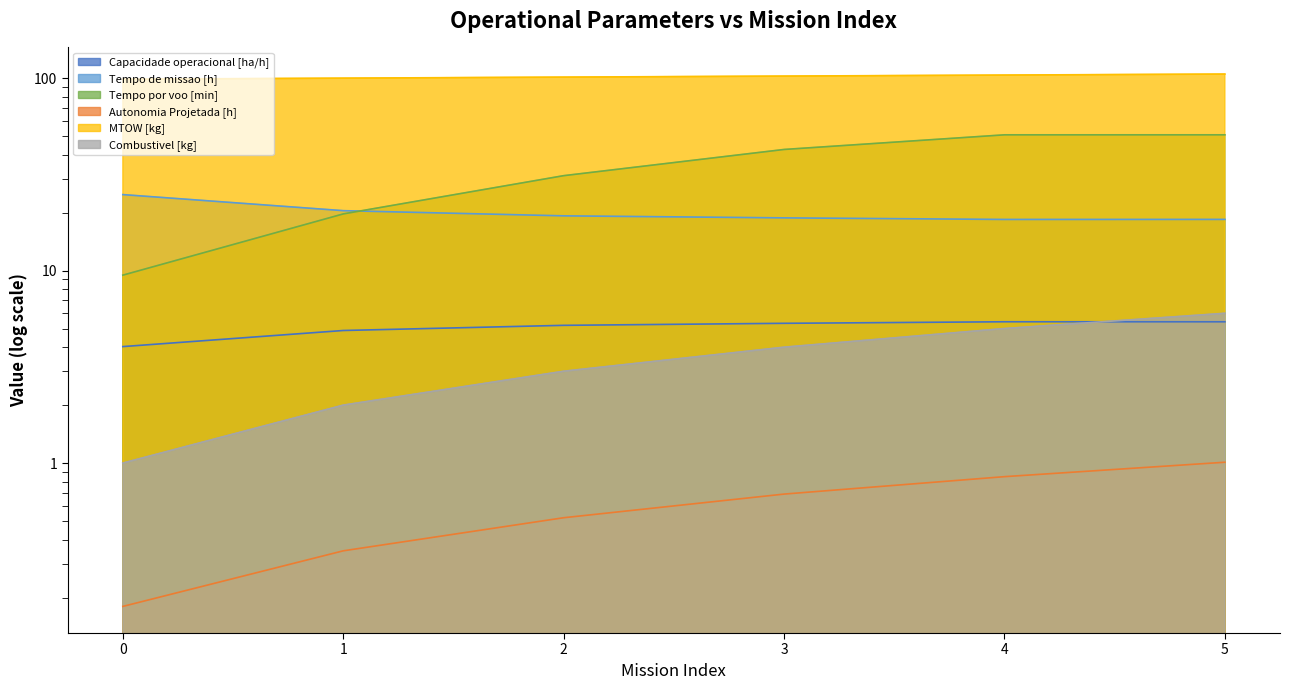

What is the maximum value for Capacidade operacional [ha/h]?

5.4